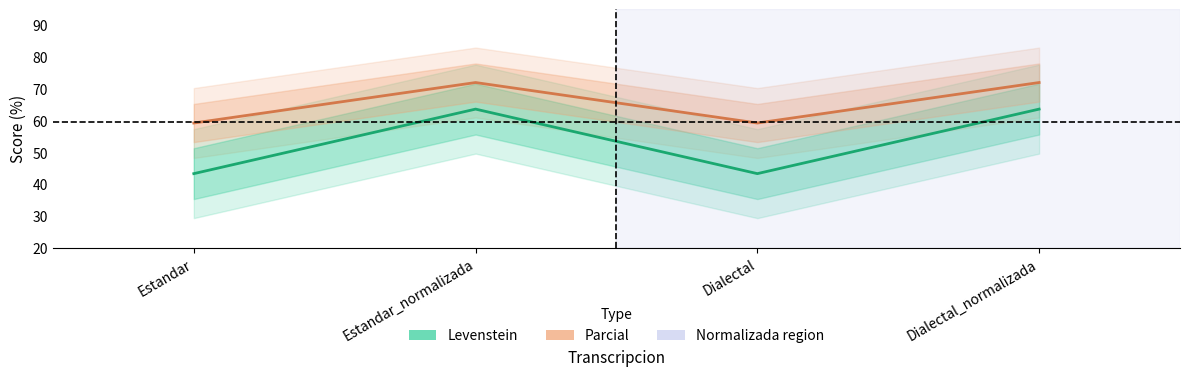

Rank the series by their average value, from lowest to highest.

Levenstein, Parcial